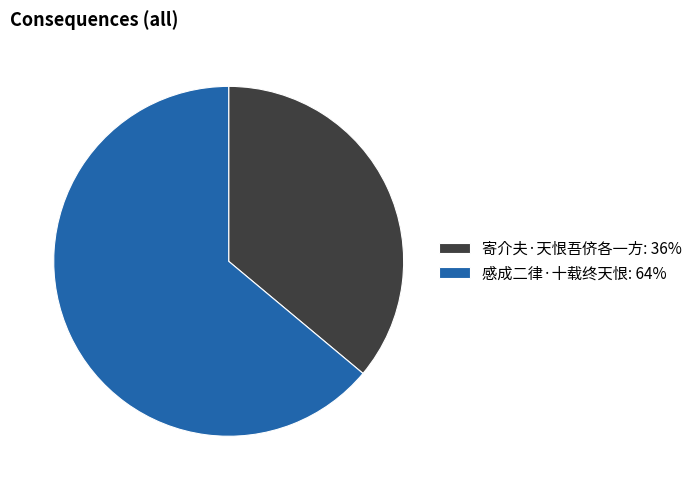

Count the number of slices in the pie.

2